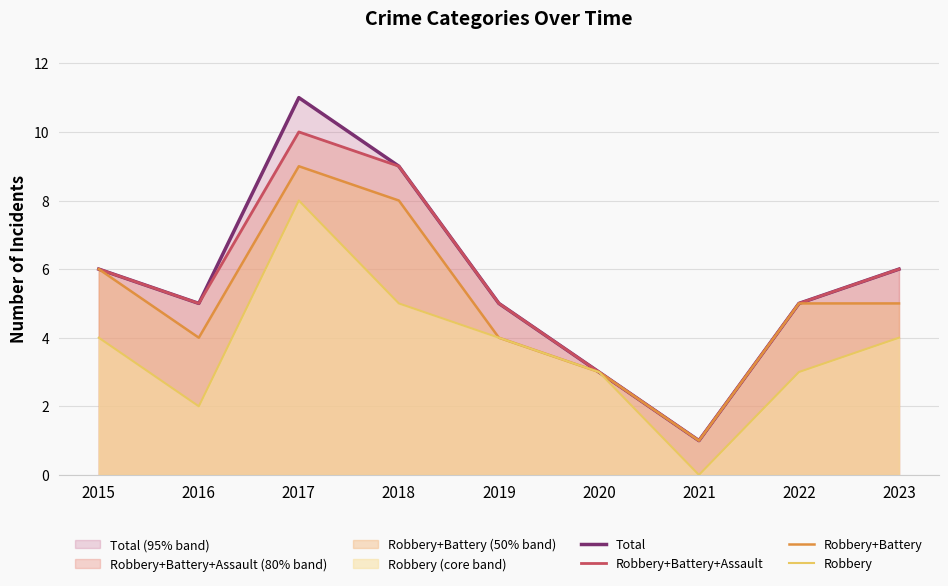

Between 2019 and 2020, which is larger?

2019